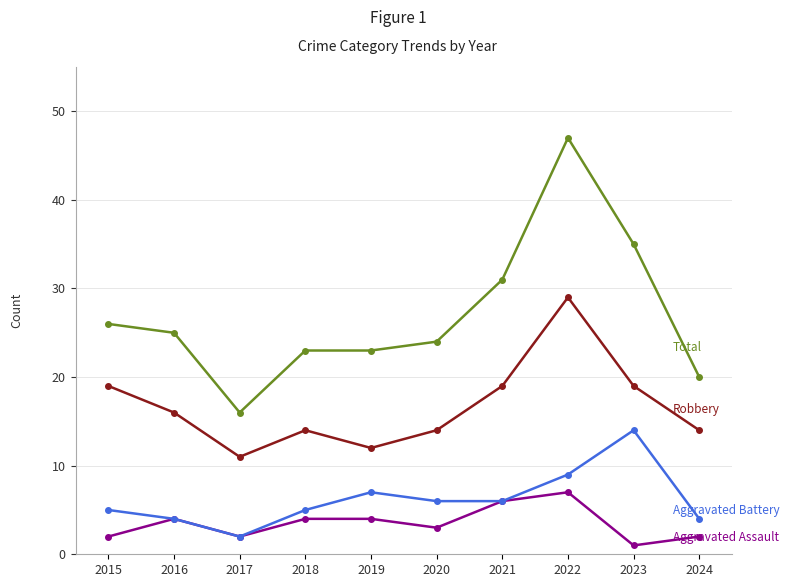

Which label corresponds to the largest value in the chart?

2022